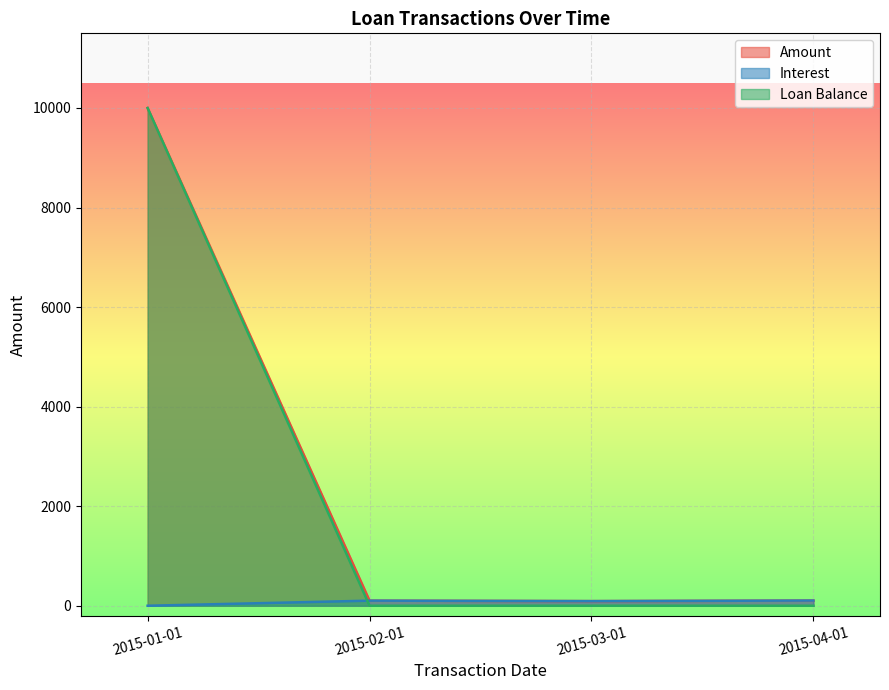

Which series has the largest range (max minus min)?

Loan Balance